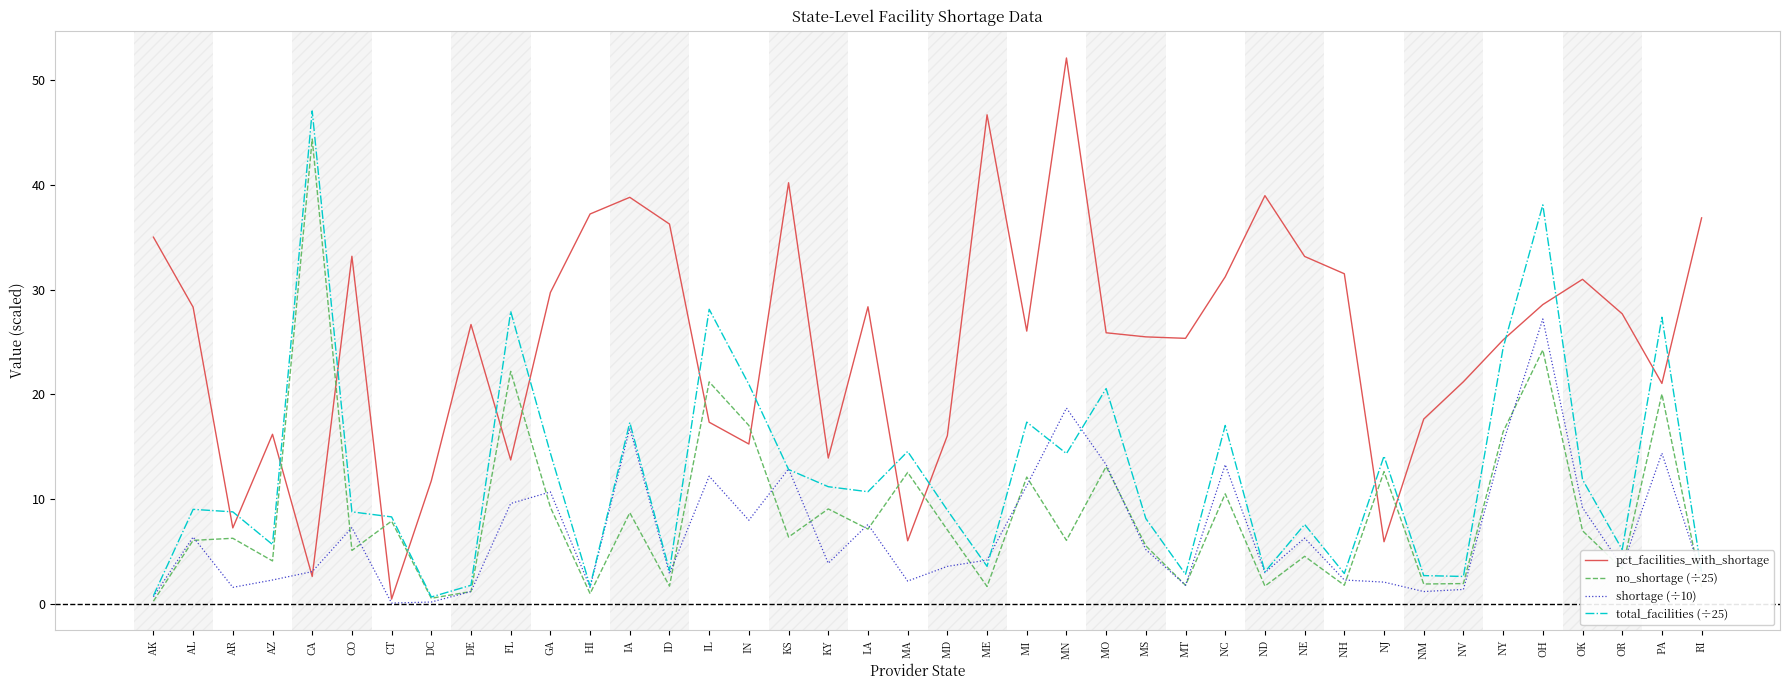

What is the maximum value for pct_facilities_with_shortage?

52.1